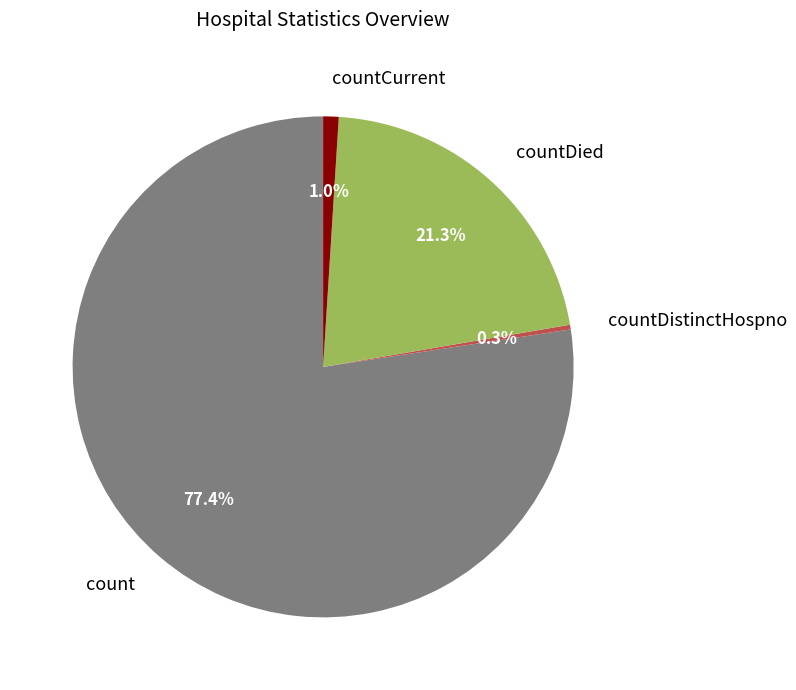

How many slices are in this pie chart?

4